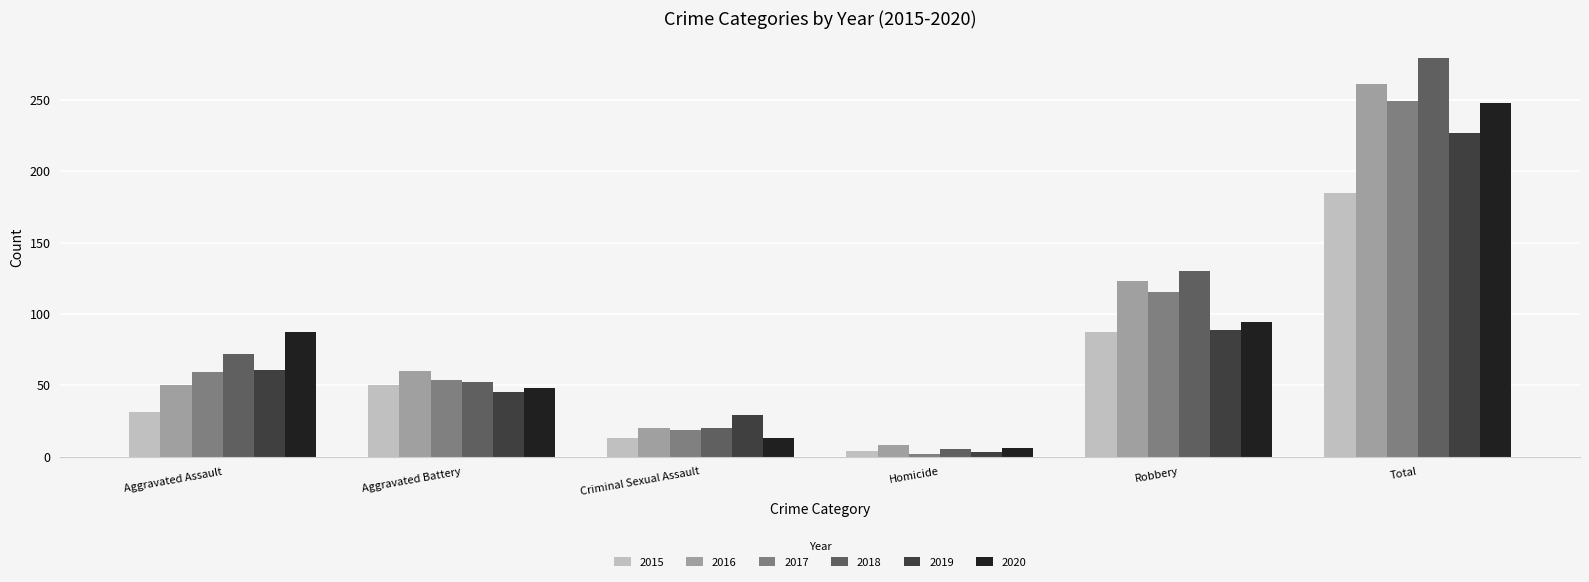

What is the maximum value shown in the chart?

279